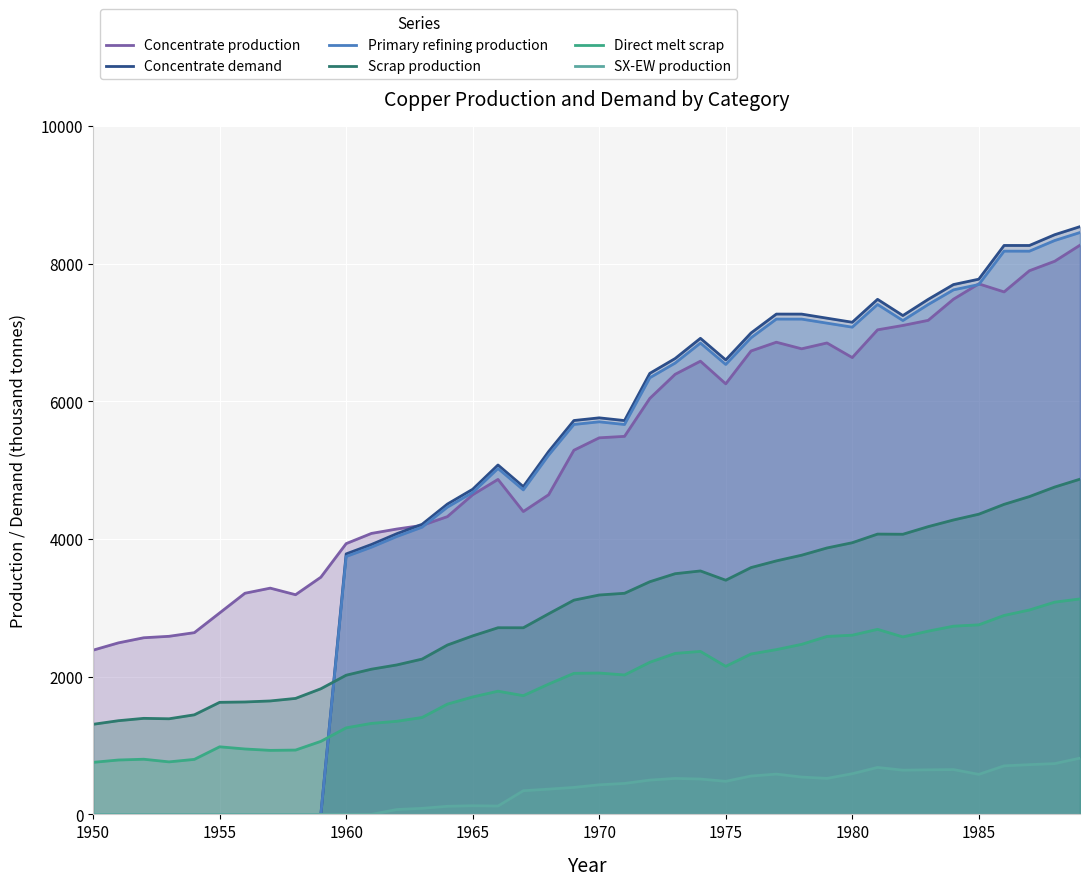

True or false: Scrap production has more than 1 interior local peaks.

True